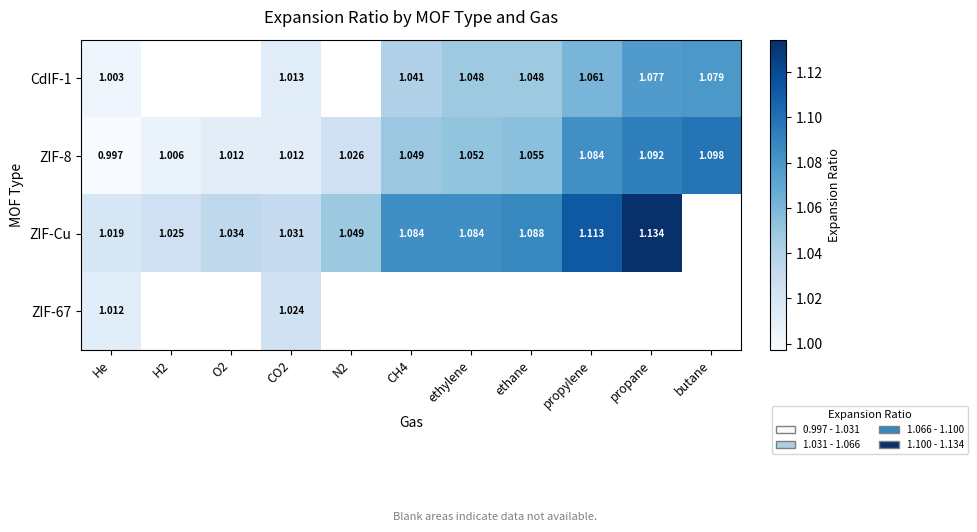

How many values in the ZIF-8 series exceed 1?

10